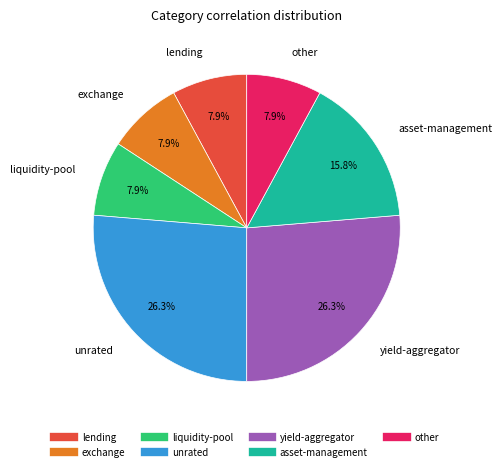

To the nearest percent, what is the difference between the largest and smallest slice percentages?

18%